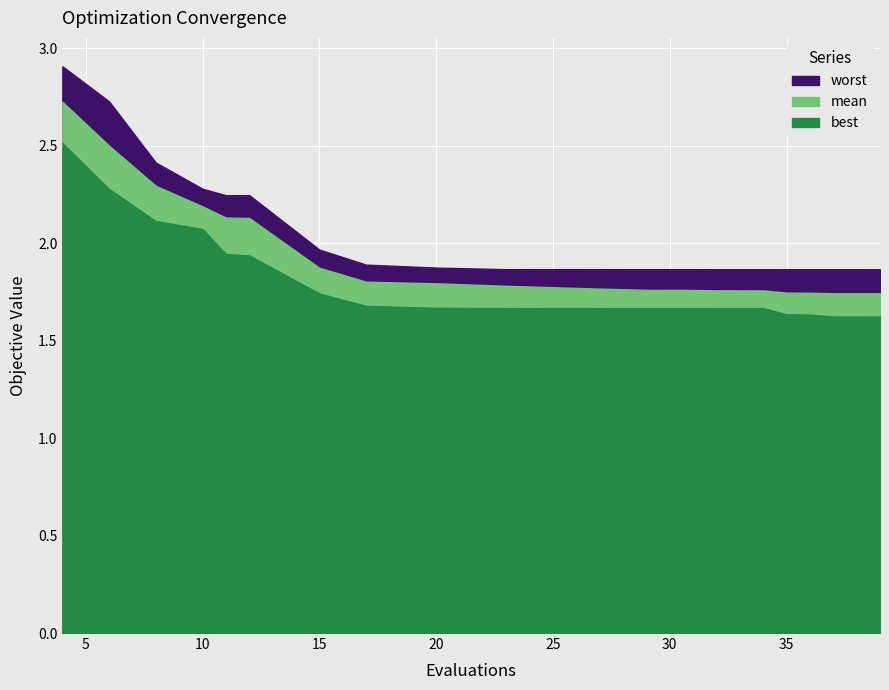

What is the difference between the maximum and minimum values in the worst series?

1.0